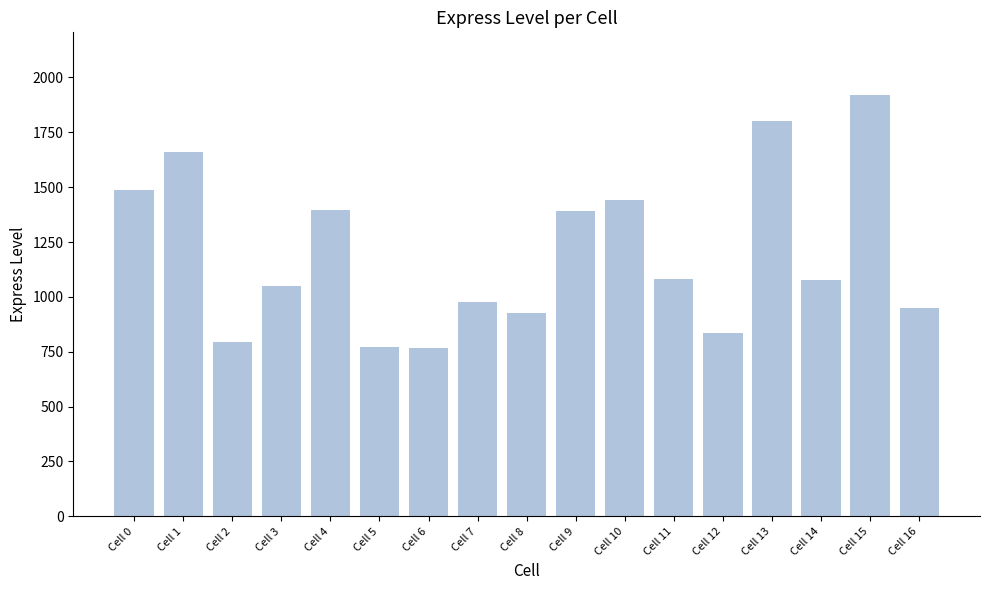

What is the greatest value displayed?

1917.7